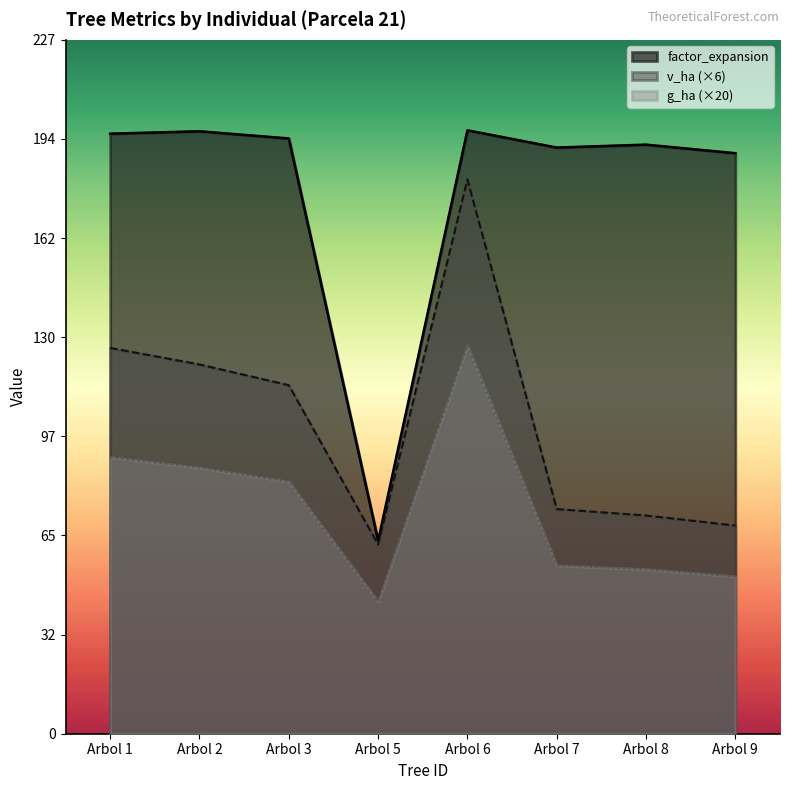

Is the value of factor_expansion at Arbol 8 greater than the value of g_ha at Arbol 6?

Yes